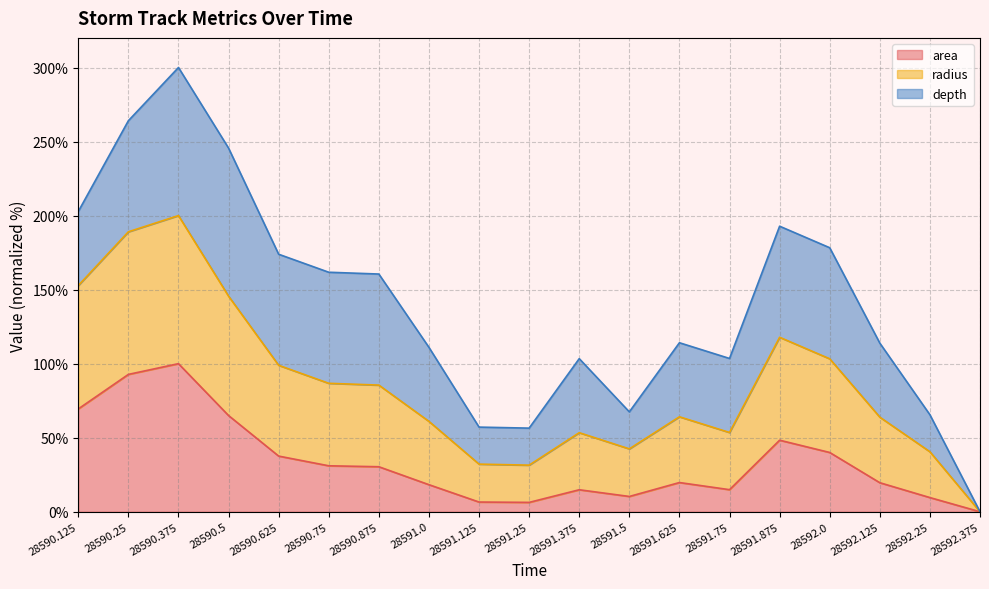

True or false: area and radius cross at least once.

False